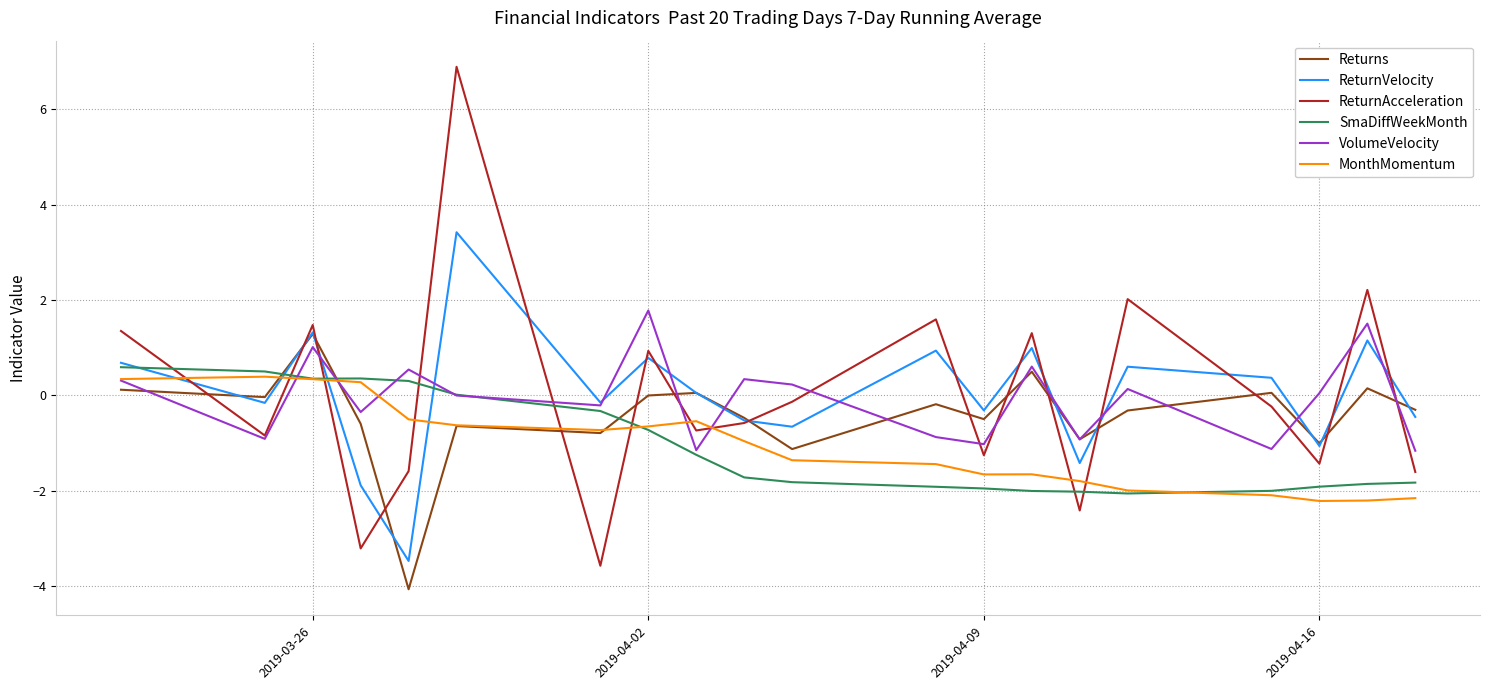

What is the maximum value shown in the chart?

6.9